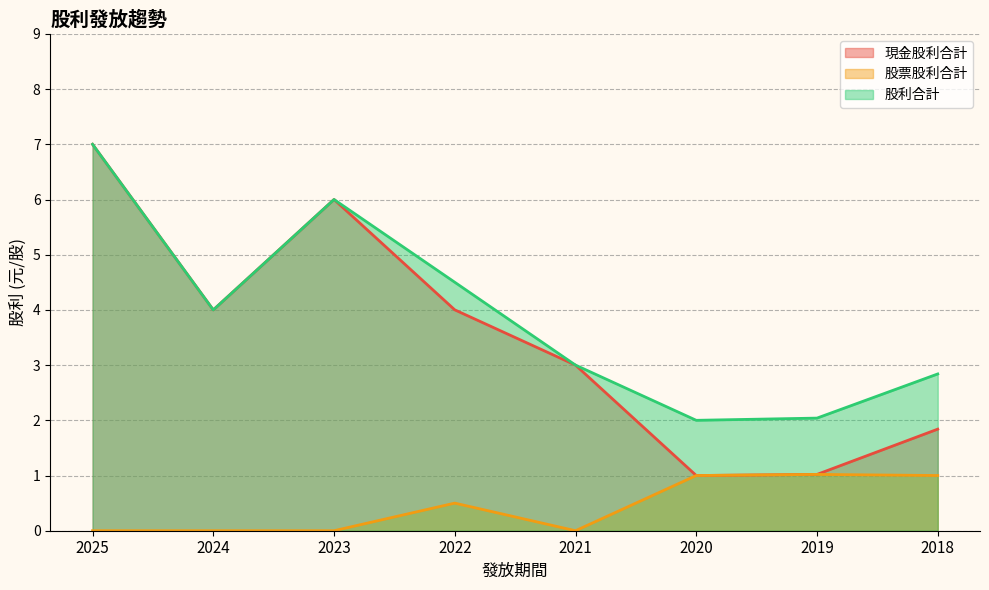

True or false: 股票股利合計 has a value of 0.5 at 2022.

True